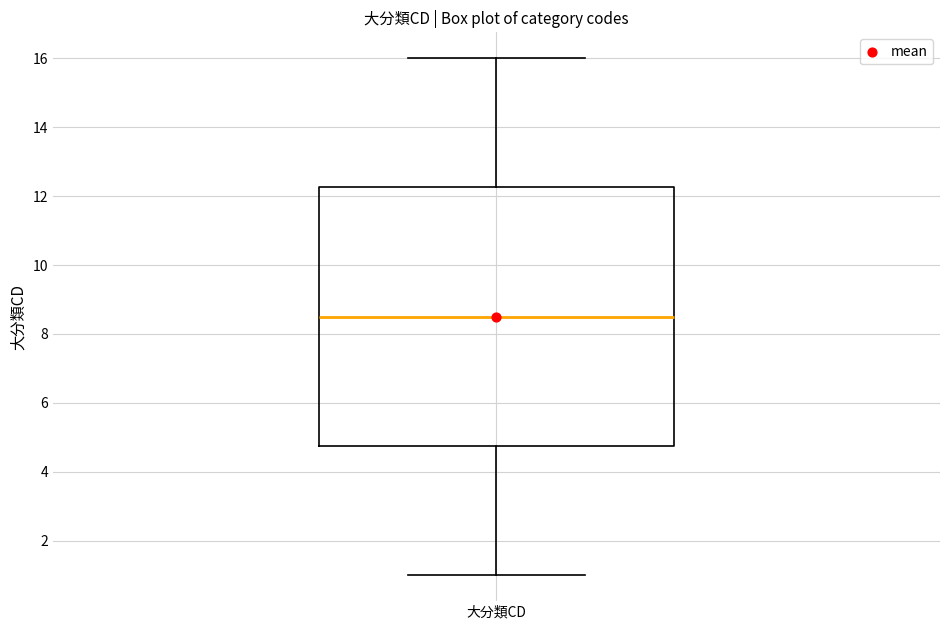

Transcribe this box plot: give where the median line is, the range the box spans, and where the two whiskers end, as read against the y-axis. The values are not printed on the chart, so give them approximately, as read against the axis.

median 8.6, box 4.8 to 12.2, whiskers 1.0 to 16.0